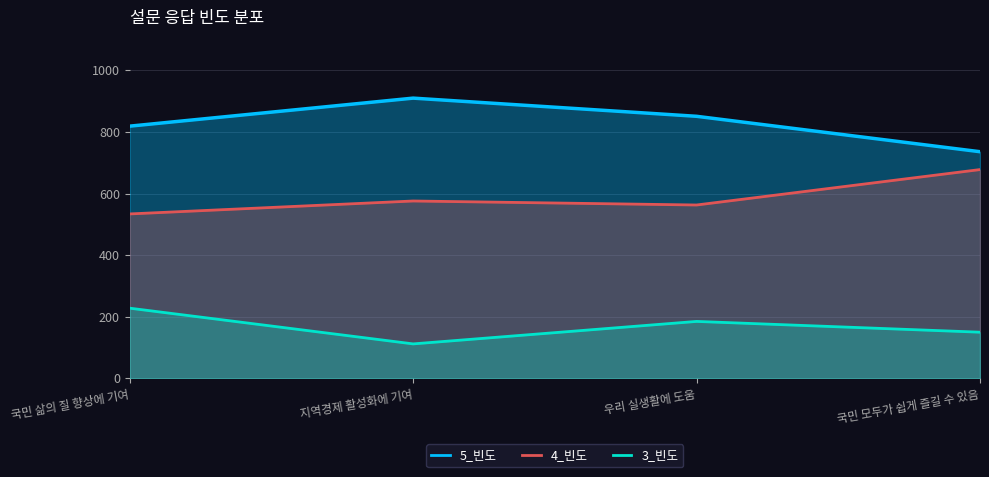

Which has a higher value, 국민 삶의 질 향상에 기여 or 우리 실생활에 도움?

우리 실생활에 도움